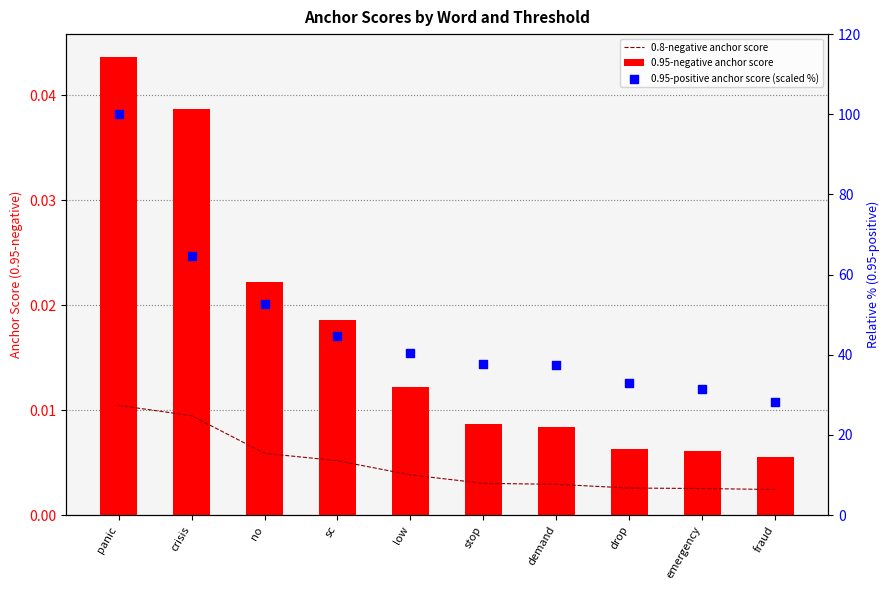

At which category is the sum across all series the highest?

panic